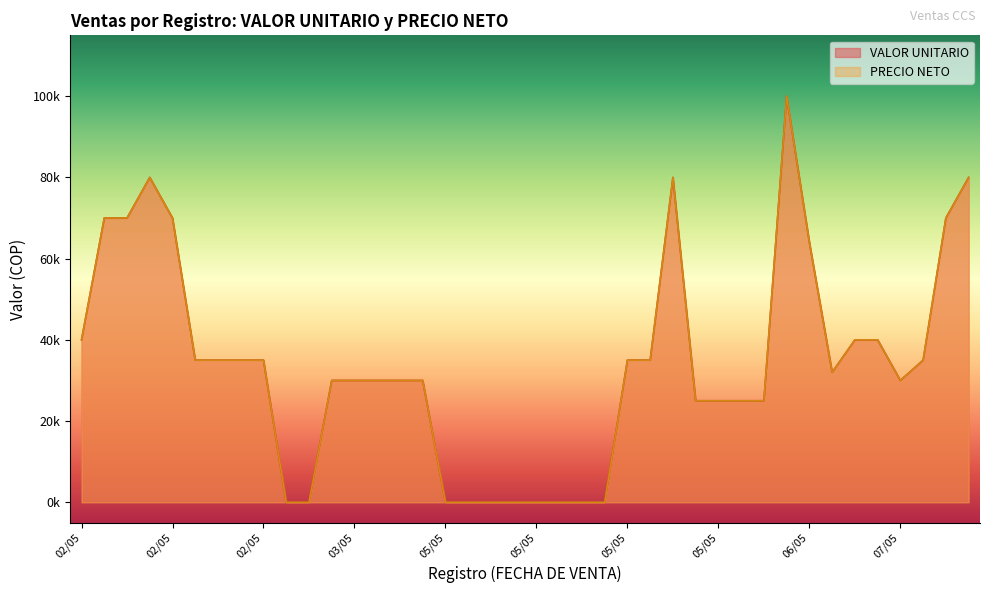

True or false: VALOR UNITARIO and PRECIO NETO intersect in this chart.

False